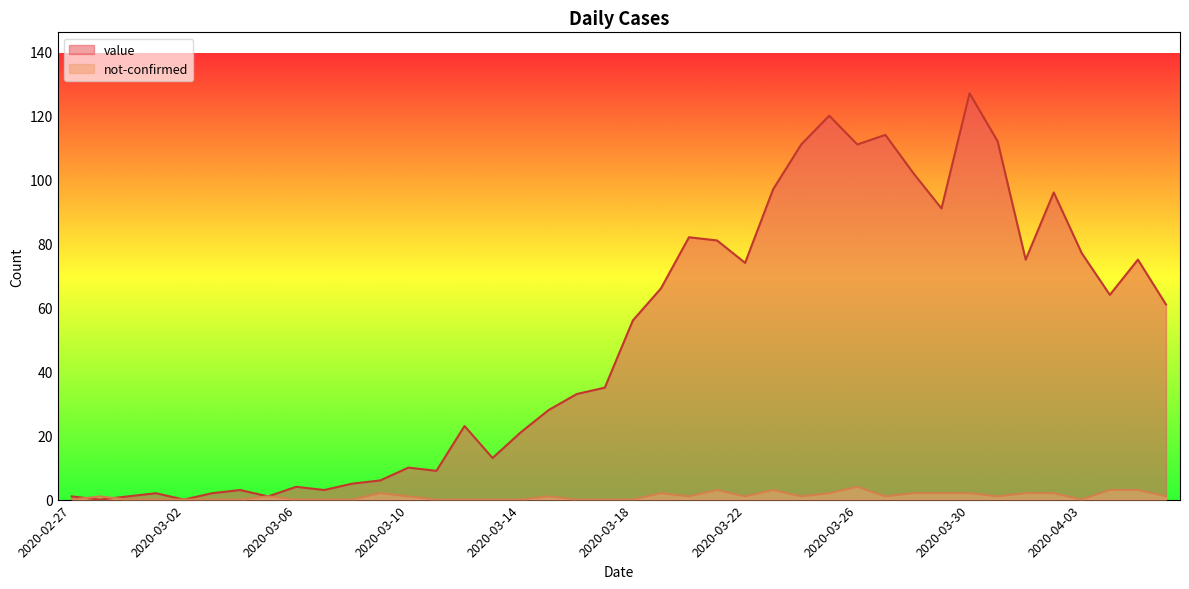

How many data points in value are less than 56?

20